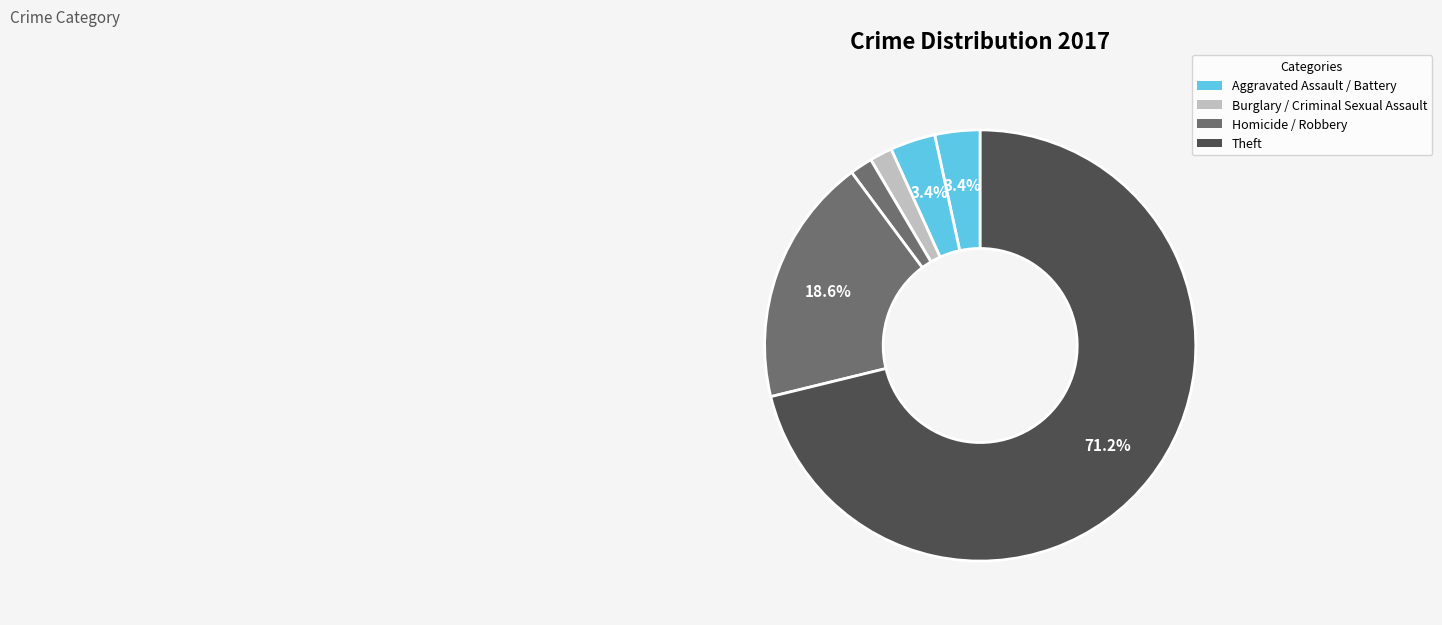

What is the smallest slice in the pie chart?

Criminal Sexual Assault